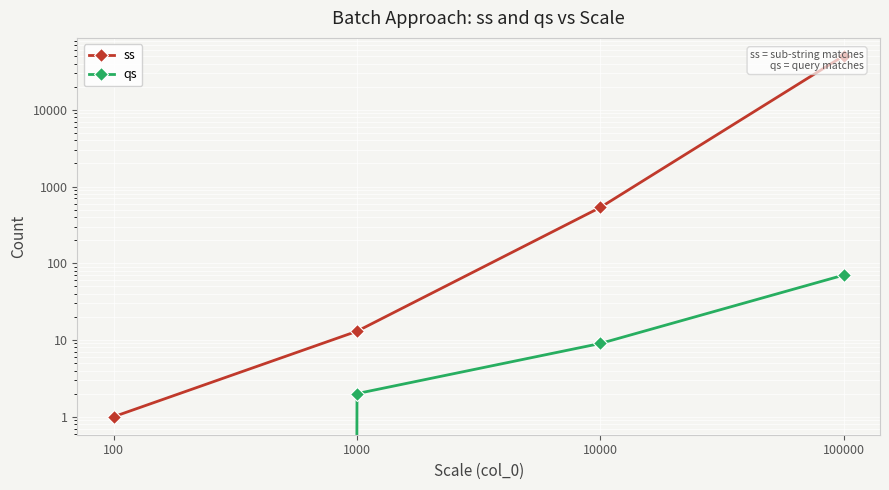

List the series in order of their peak value, highest first.

ss, qs